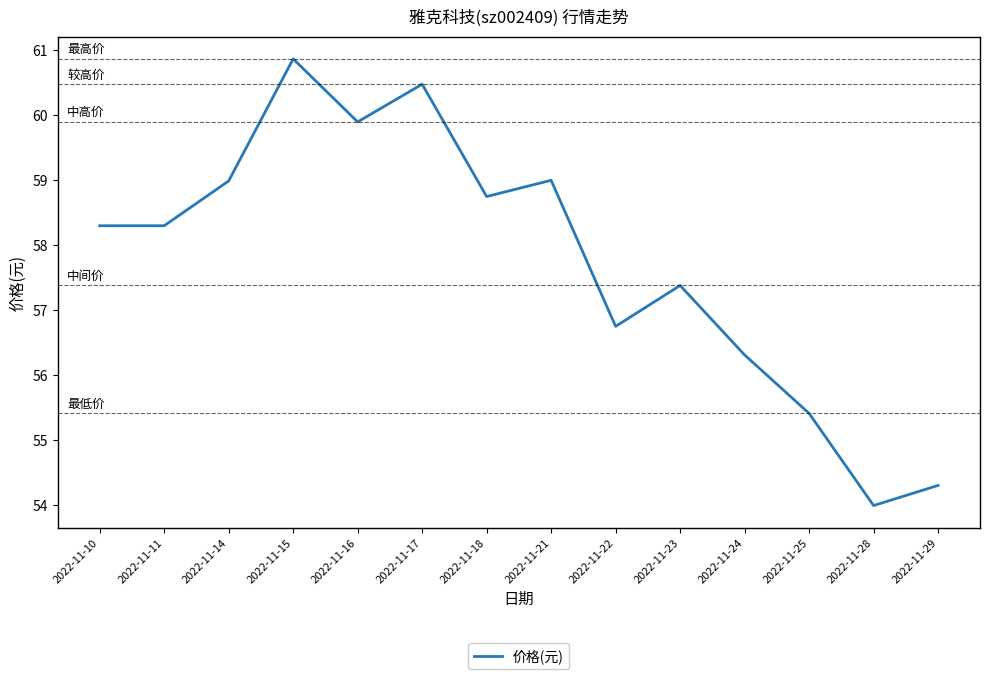

Which label corresponds to the largest value in the chart?

2022-11-15